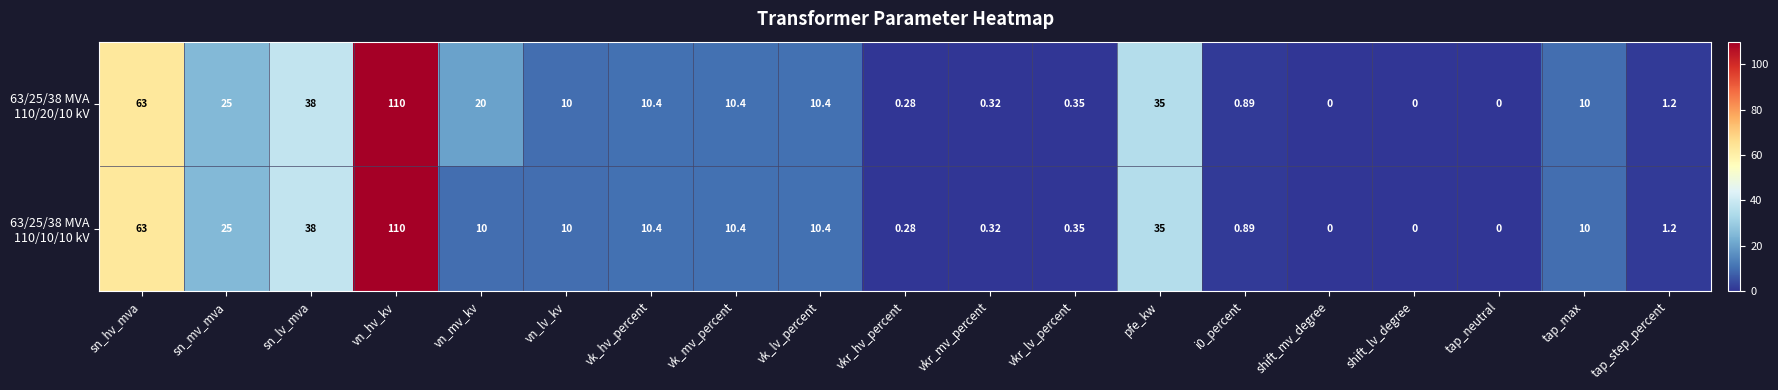

At which category does the chart reach its peak across all series?

vn_hv_kv